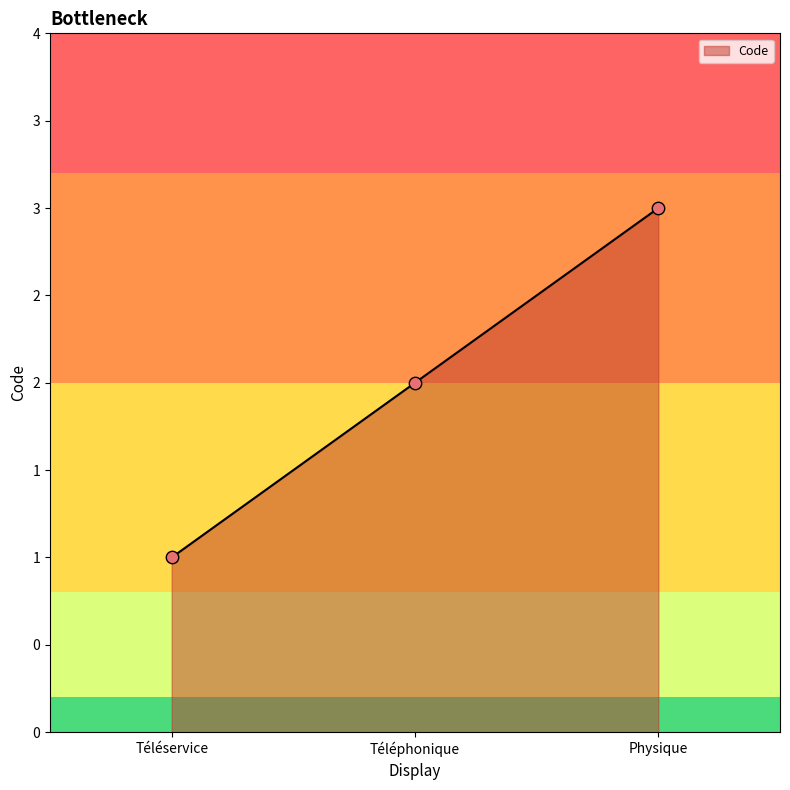

Between Physique and Téléservice, which is larger?

Physique